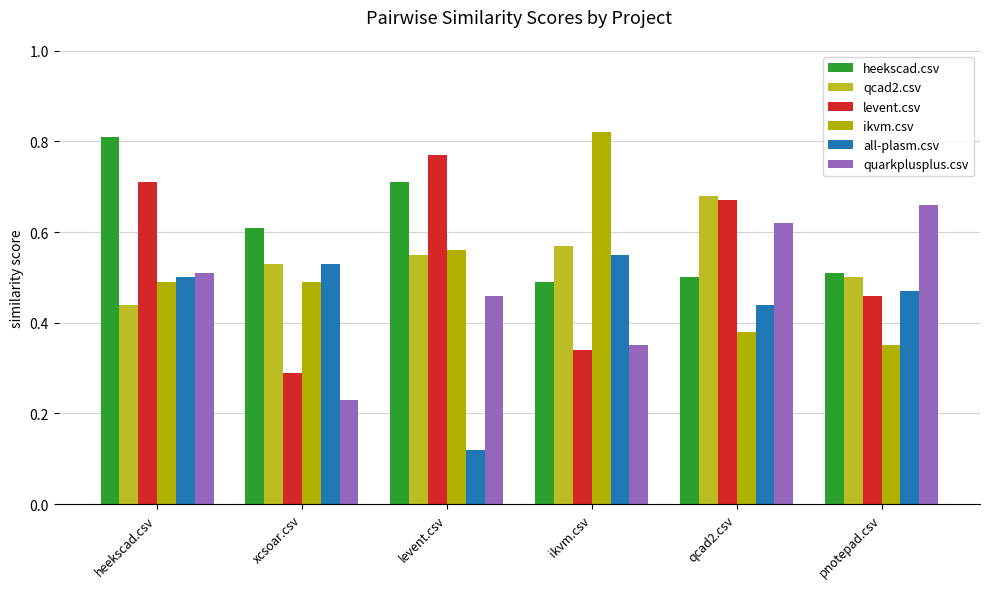

What is the value of the qcad2.csv bar at the 2nd from the left?

0.5